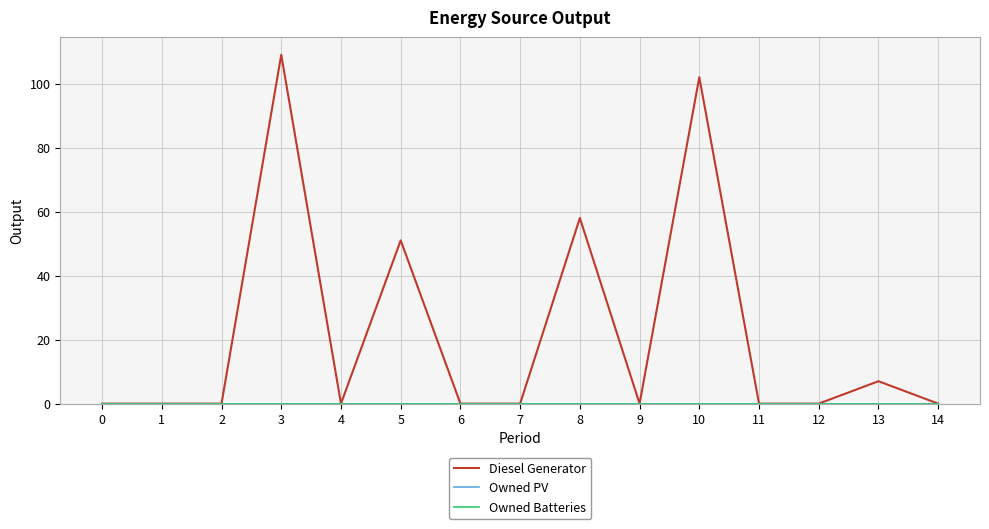

Does the chart have visible grid lines?

Yes